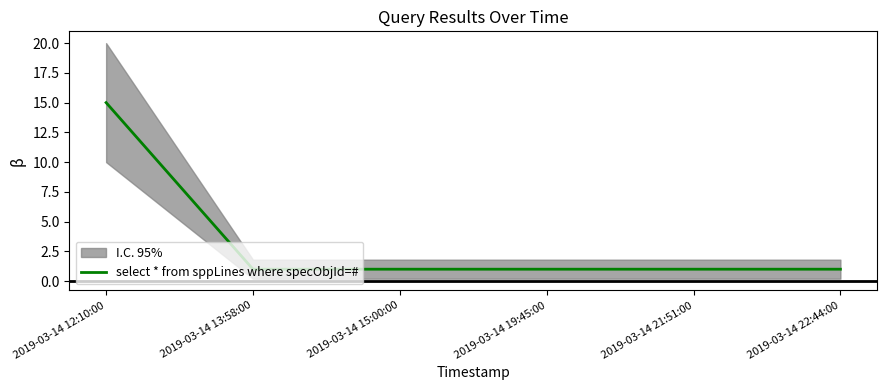

What is the label of the 4th point from the left?

2019-03-14 19:45:00